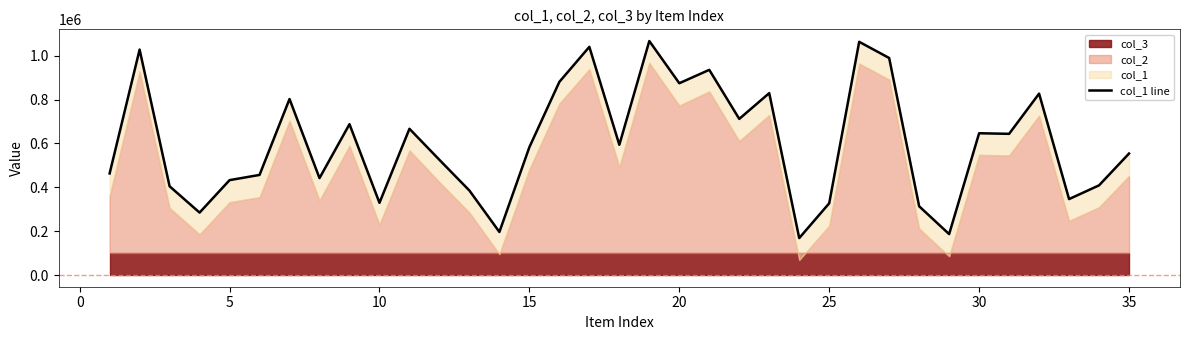

Is it true that the value at 15 is 164010?

False